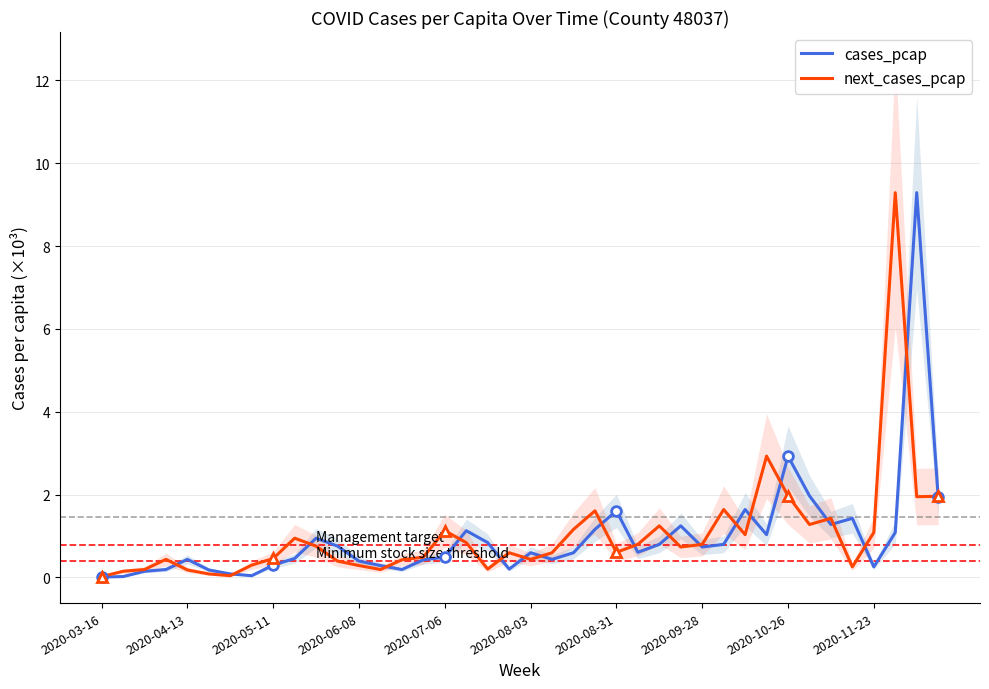

What is the maximum value for cases_pcap?

9.3